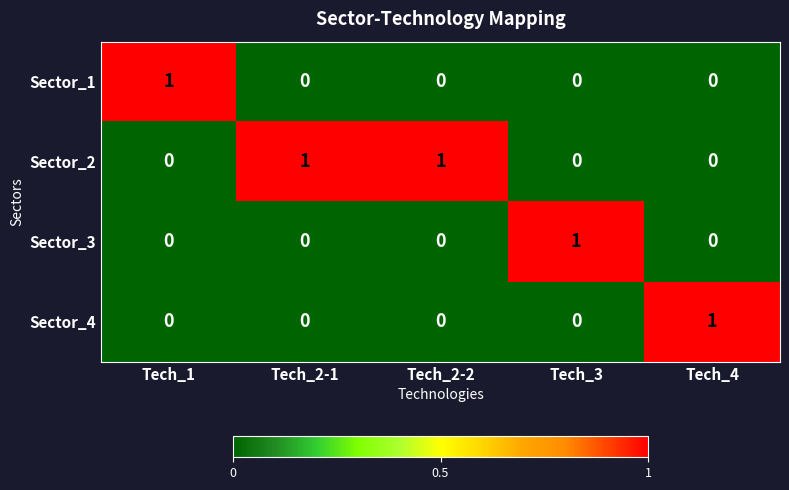

Count the Sector_1 values in the range 0 to 1.

5